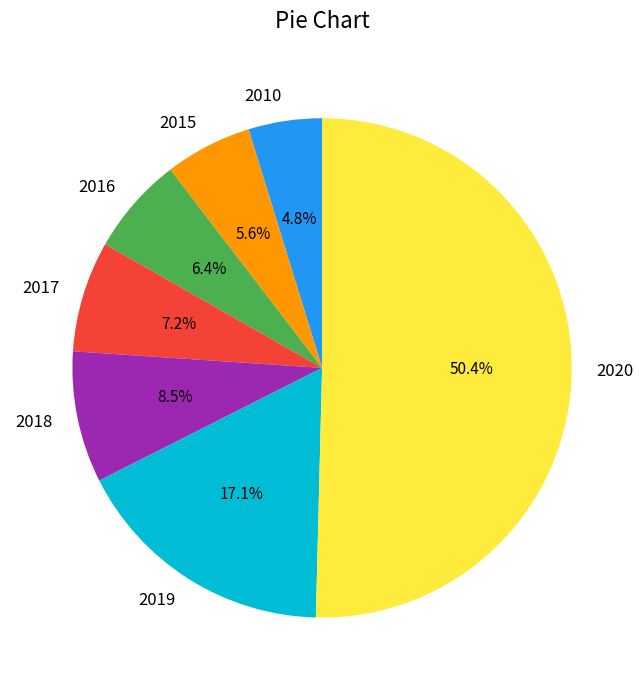

Count the number of slices in the pie.

7